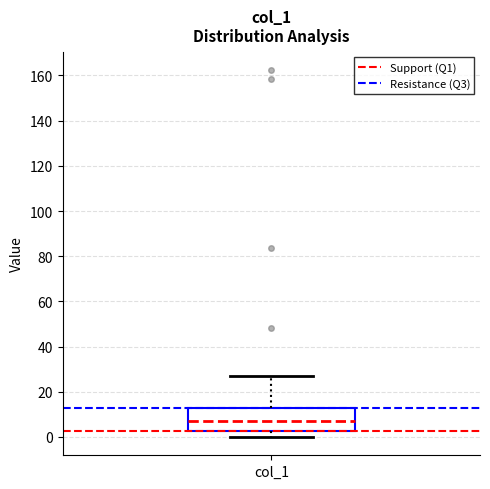

Read this box plot against the y-axis: the position of the median line, the range covered by the box, and the ends of both whiskers. The values are not printed on the chart, so give them approximately, as read against the axis.

median 6, box 2 to 14, whiskers 0 to 26